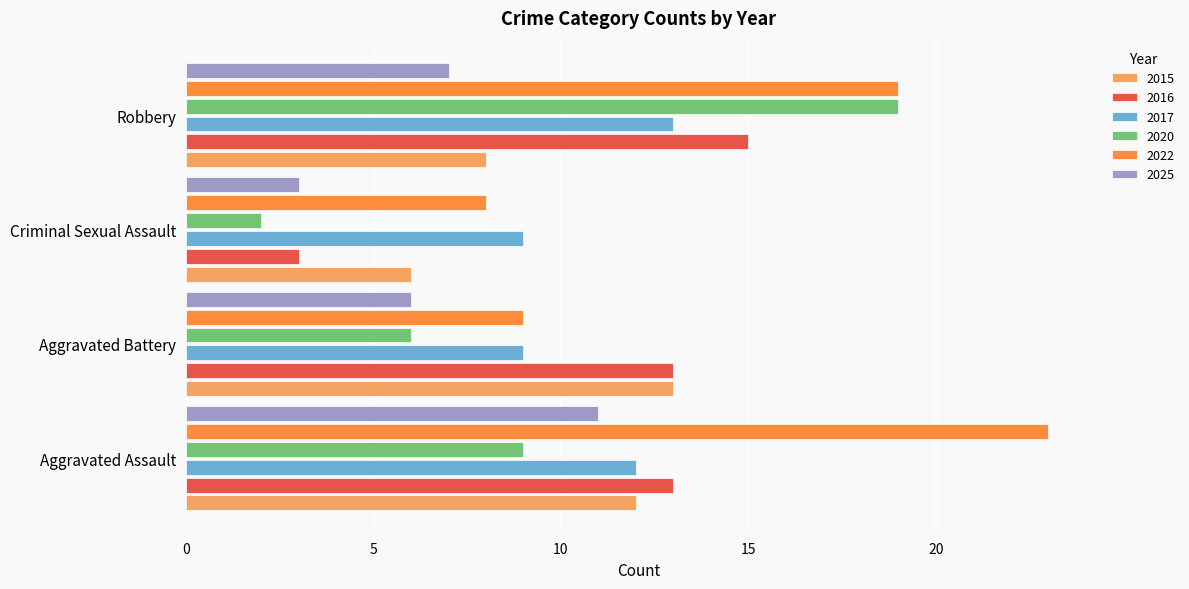

What is the difference between the 2017 values at Aggravated Assault and Aggravated Battery?

3